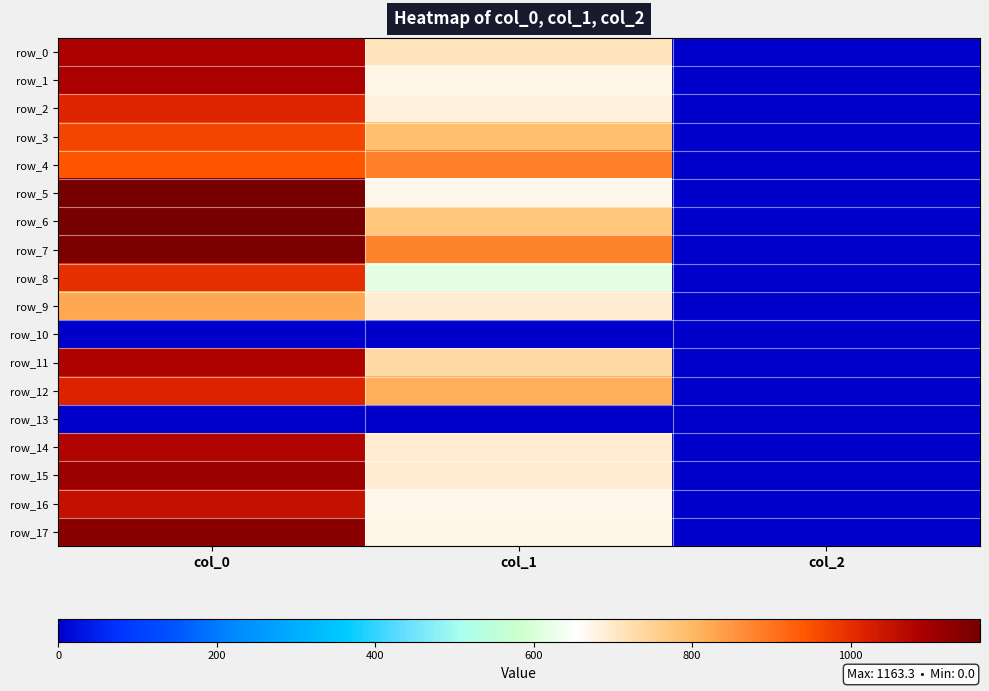

At which category is the sum across all series the highest?

col_0